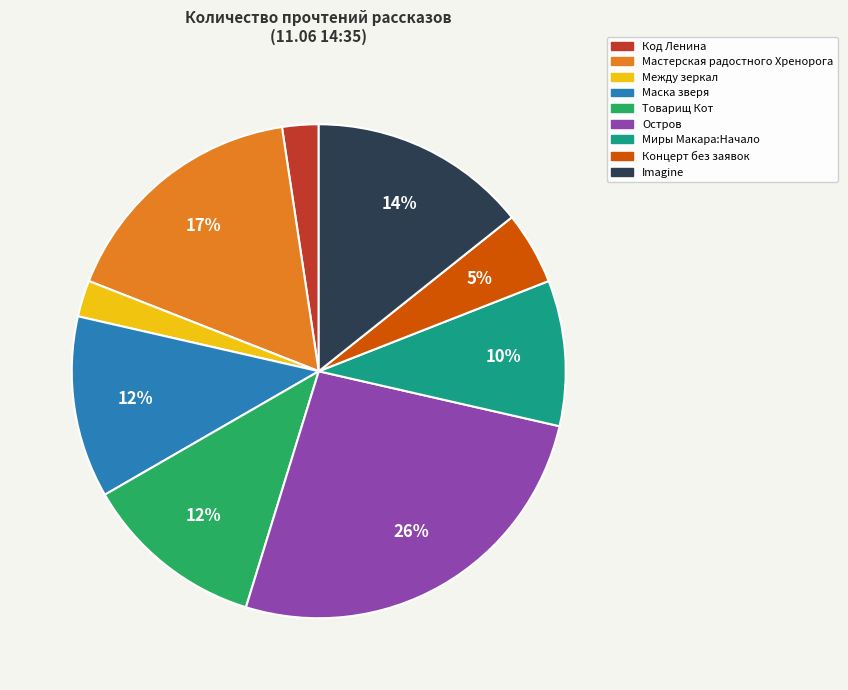

To the nearest percent, what is the average slice percentage?

11%